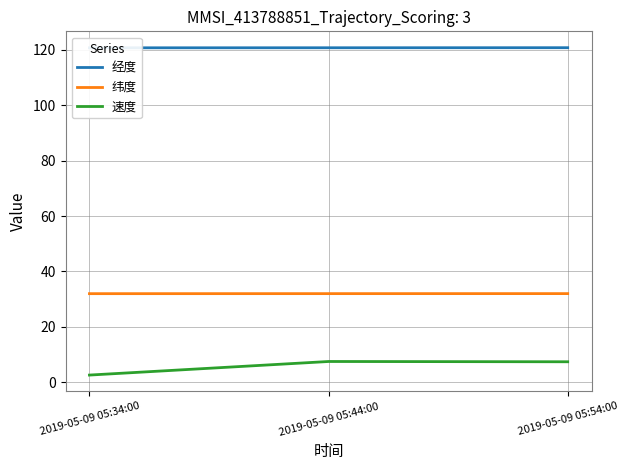

What are all the series names shown in the legend?

经度, 纬度, 速度